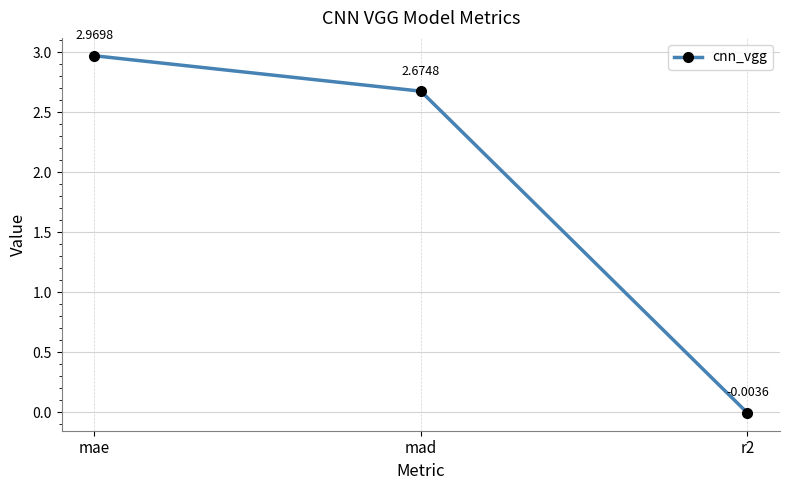

How many positive values are there?

2